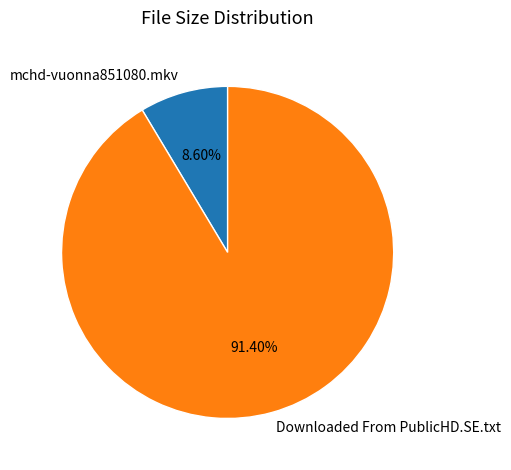

Is it true that Downloaded From PublicHD.SE.txt is 77% of the pie?

False